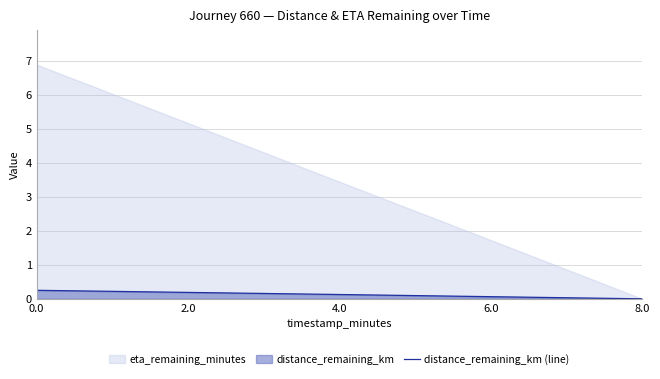

Which label corresponds to the smallest value in the chart?

8.0